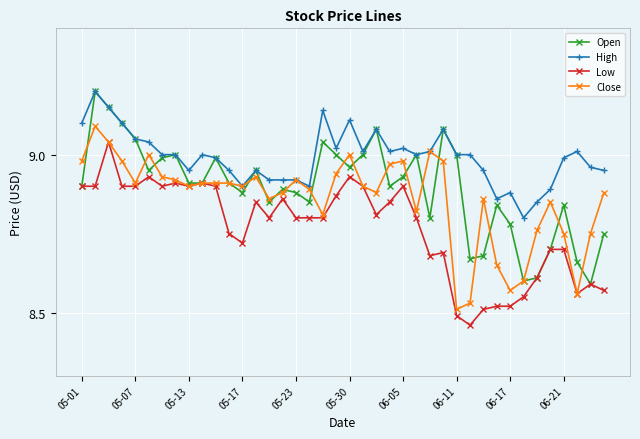

True or false: Close has more than 1 interior local peaks.

True